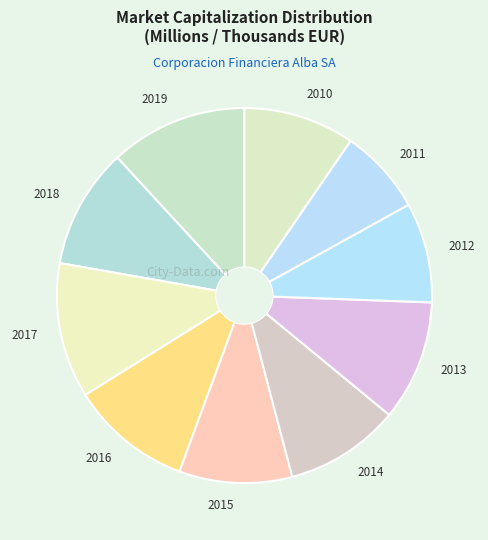

Which slice is the smallest?

2011